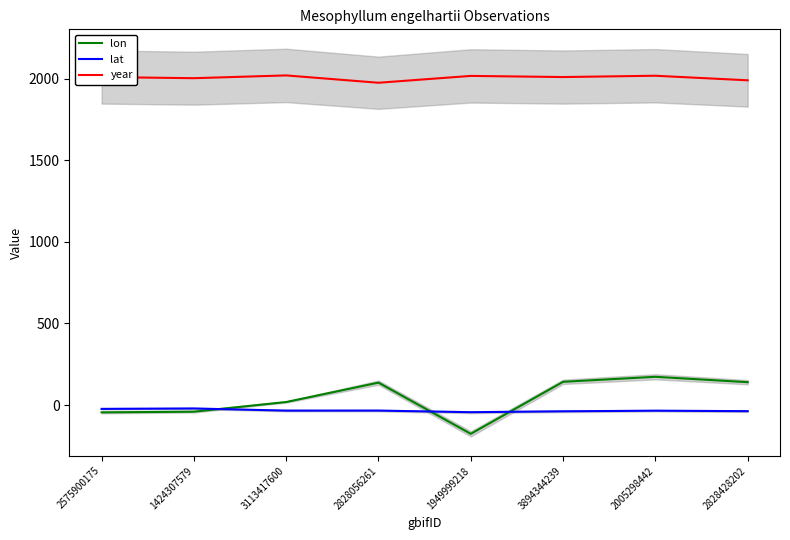

True or false: lon has more than 2 points higher than both neighbors.

False